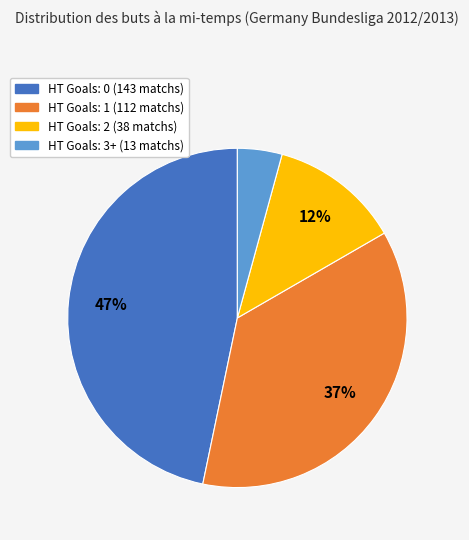

Does any single category account for the majority?

No